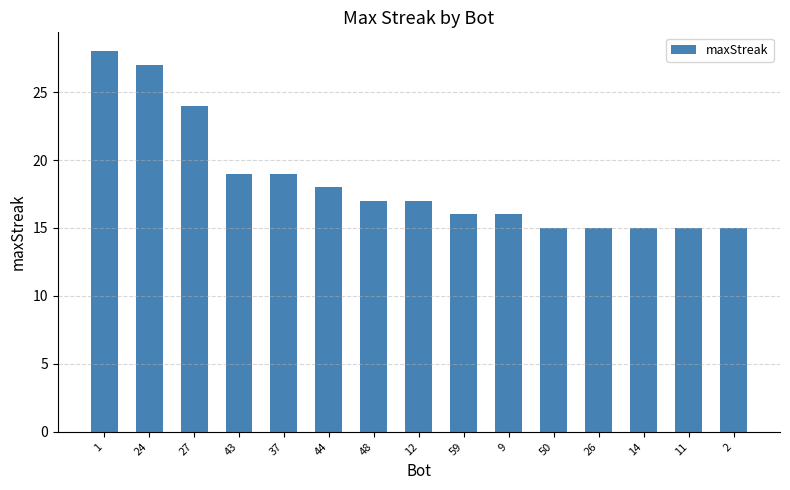

True or false: the data shows 27 at 24.

True